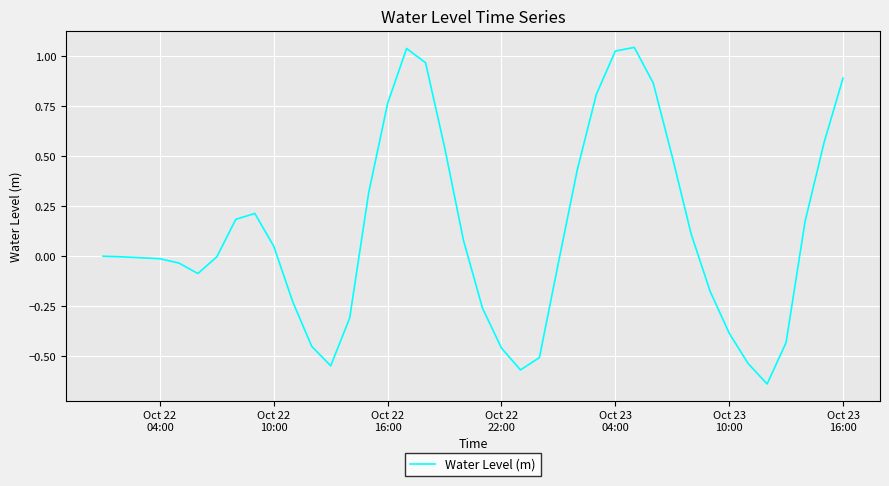

What is the difference between the maximum and minimum values?

1.7